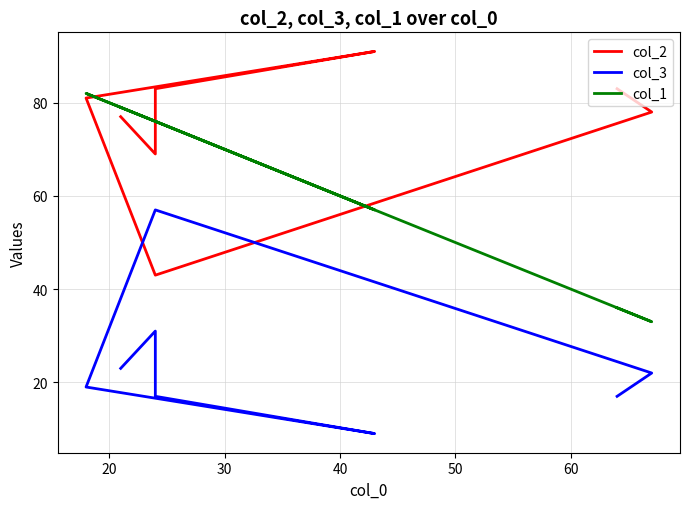

In col_2, how many points are lower than both neighbors (excluding endpoints)?

2